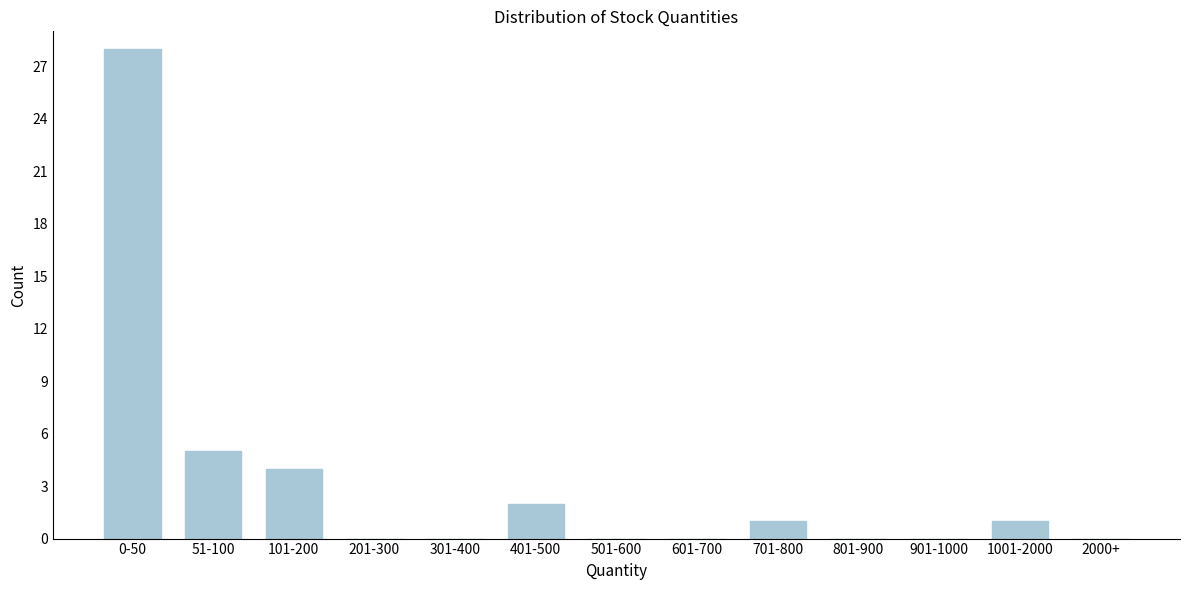

Reading left to right, what are all the values shown in this chart?

0-50=28	51-100=5	101-200=4	201-300=0	301-400=0	401-500=2	501-600=0	601-700=0	701-800=1	801-900=0	901-1000=0	1001-2000=1	2000+=0